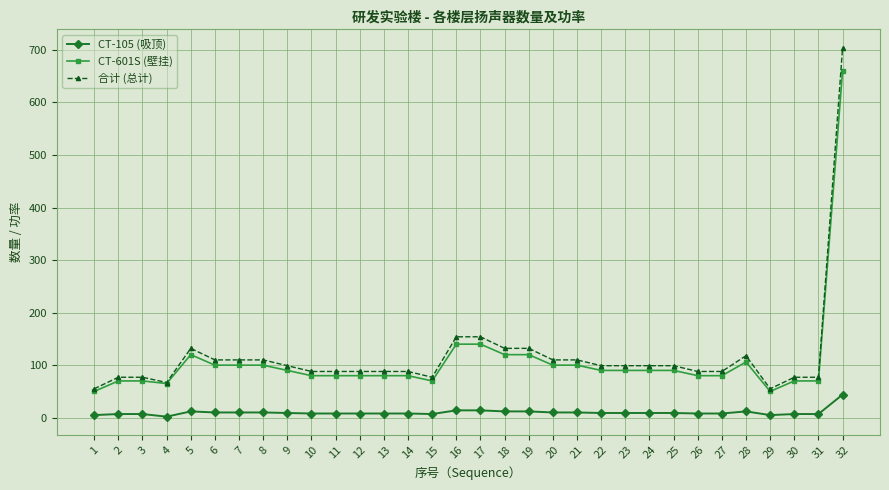

What is the value of the CT-601S (壁挂) point at the 32nd from the left?

660